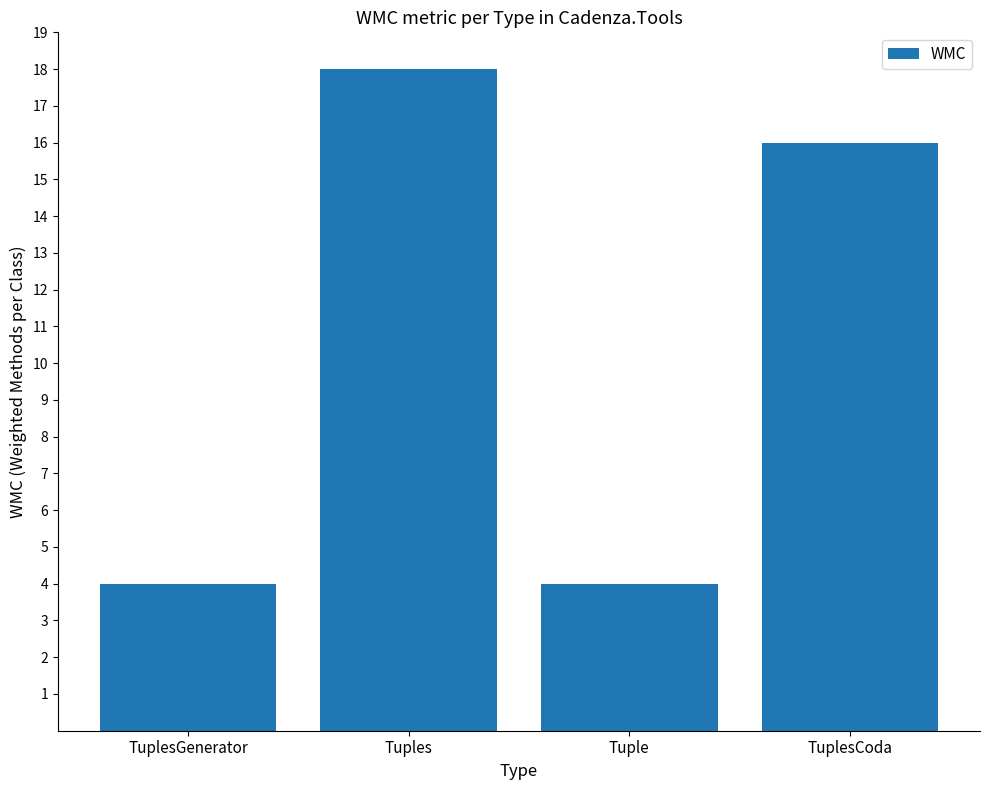

Which label corresponds to the largest value in the chart?

Tuples